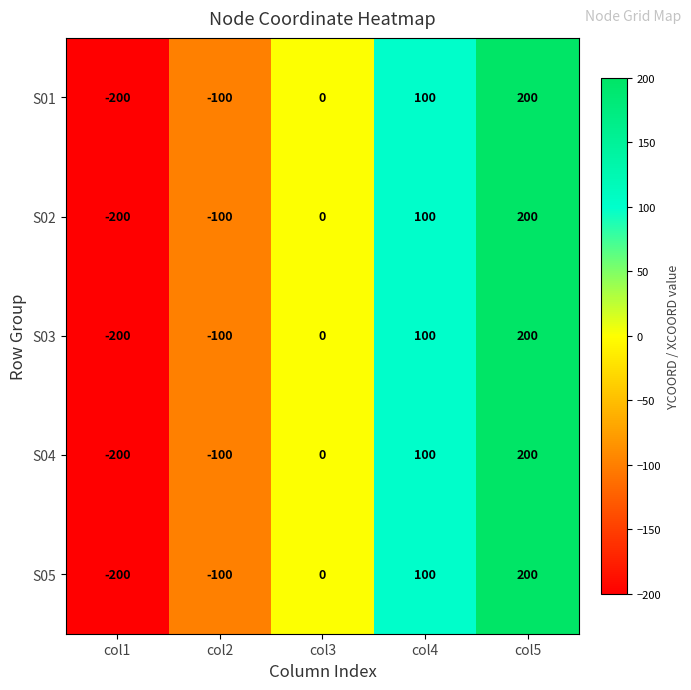

What is the sum of the S05 values at col4 and col1?

-100